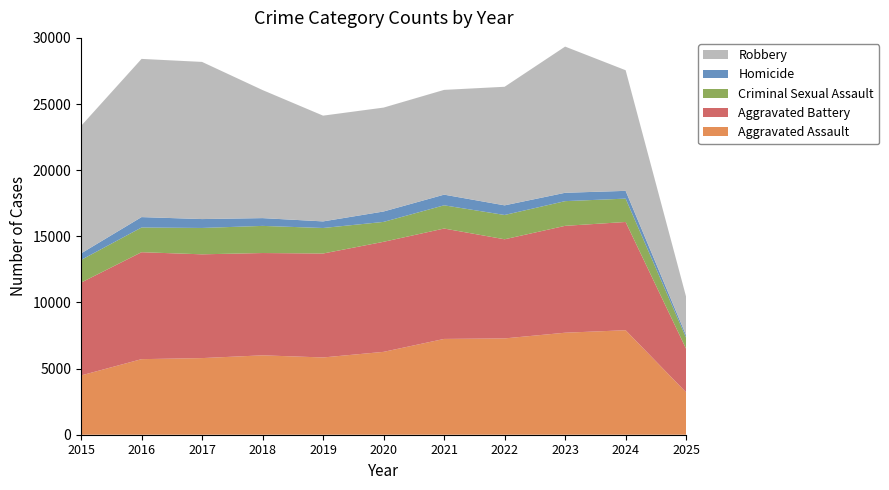

Reading left to right, transcribe all the data shown in this chart.

Aggravated Assault: 2015=4480	2016=5713	2017=5793	2018=6002	2019=5841	2020=6265	2021=7242	2022=7281	2023=7712	2024=7900	2025=3201
Aggravated Battery: 2015=7018	2016=8085	2017=7845	2018=7734	2019=7858	2020=8320	2021=8346	2022=7494	2023=8079	2024=8183	2025=3290
Criminal Sexual Assault: 2015=1712	2016=1868	2017=1993	2018=2051	2019=1929	2020=1504	2021=1755	2022=1837	2023=1867	2024=1766	2025=832
Homicide: 2015=496	2016=786	2017=672	2018=588	2019=499	2020=787	2021=806	2022=728	2023=632	2024=587	2025=186
Robbery: 2015=9638	2016=11960	2017=11881	2018=9681	2019=7995	2020=7855	2021=7920	2022=8965	2023=11052	2024=9119	2025=2908